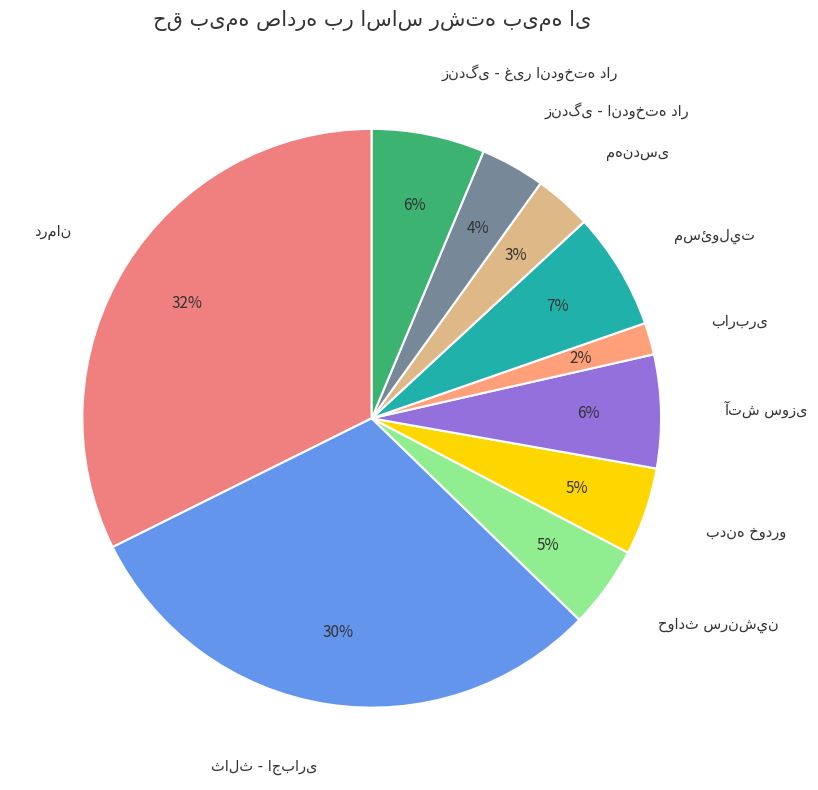

To the nearest percent, what is the average slice percentage?

10%